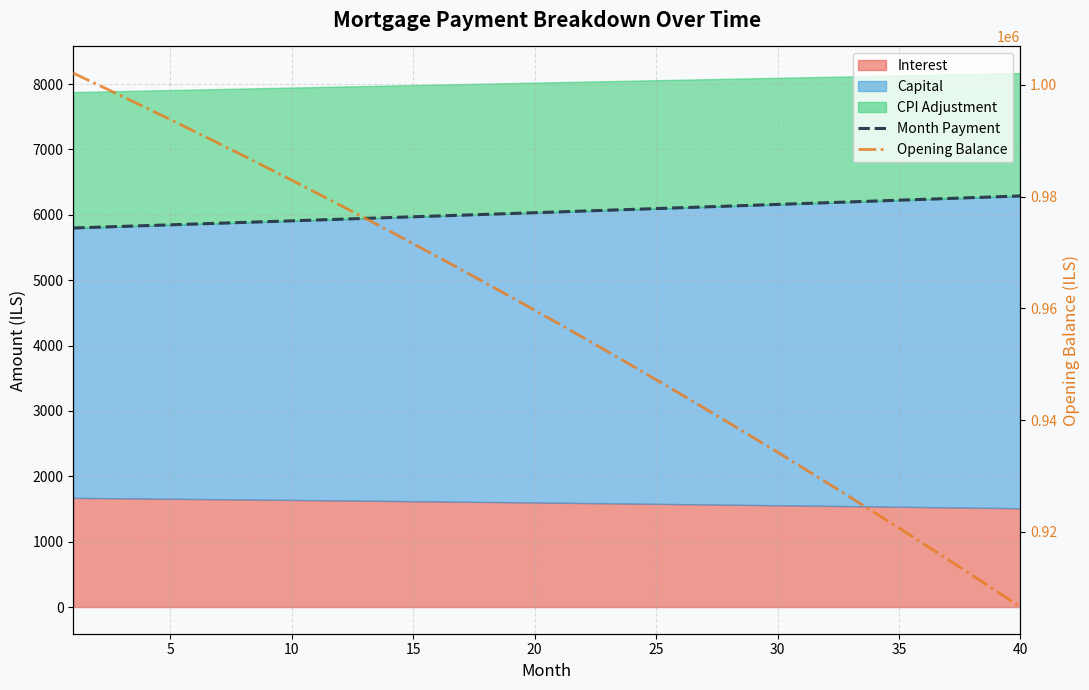

What is the value of the Month Payment point at the 38th from the left?

6262.7